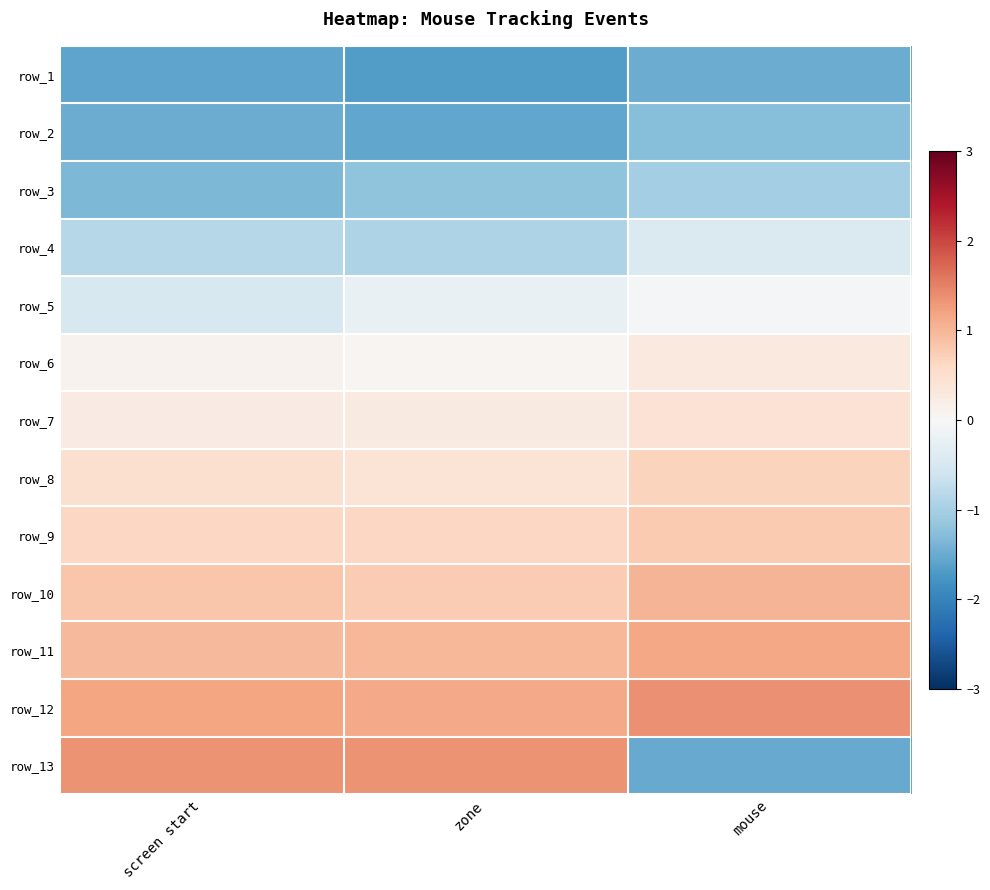

Is the value of row_1 at screen start greater than the value of row_2 at zone?

No